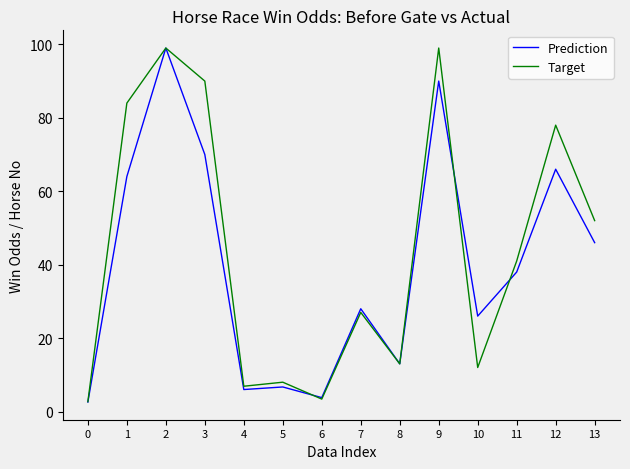

True or false: Target has a value of 78.0 at 12.

True